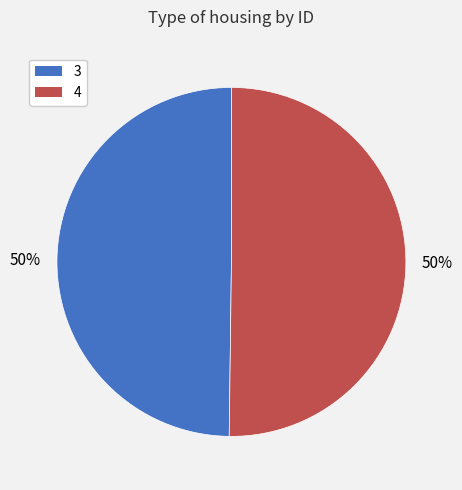

To the nearest percent, what is the combined percentage of 4 and 3?

100%